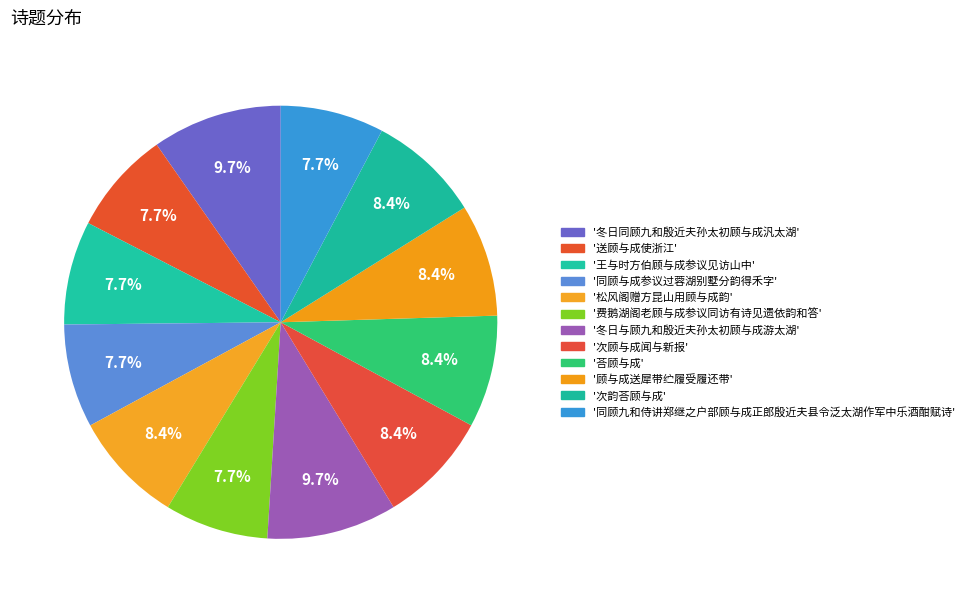

How many slices are in this pie chart?

12